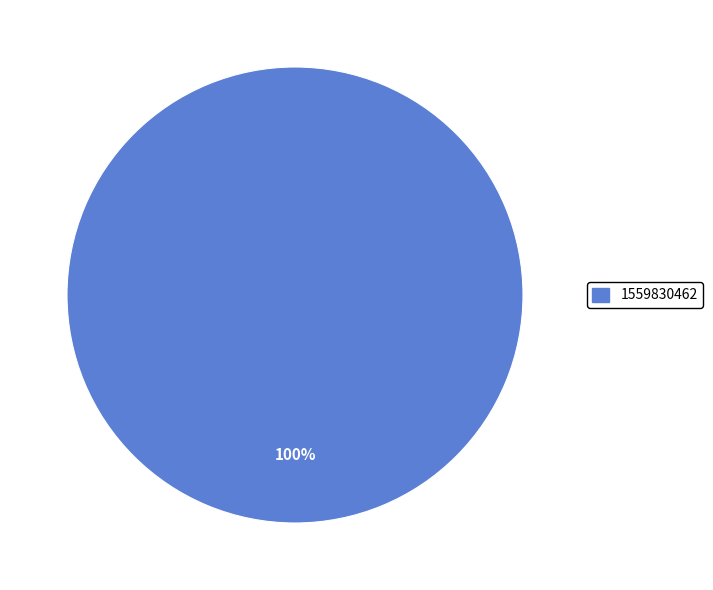

Rank the categories by value from highest to lowest.

1559830462